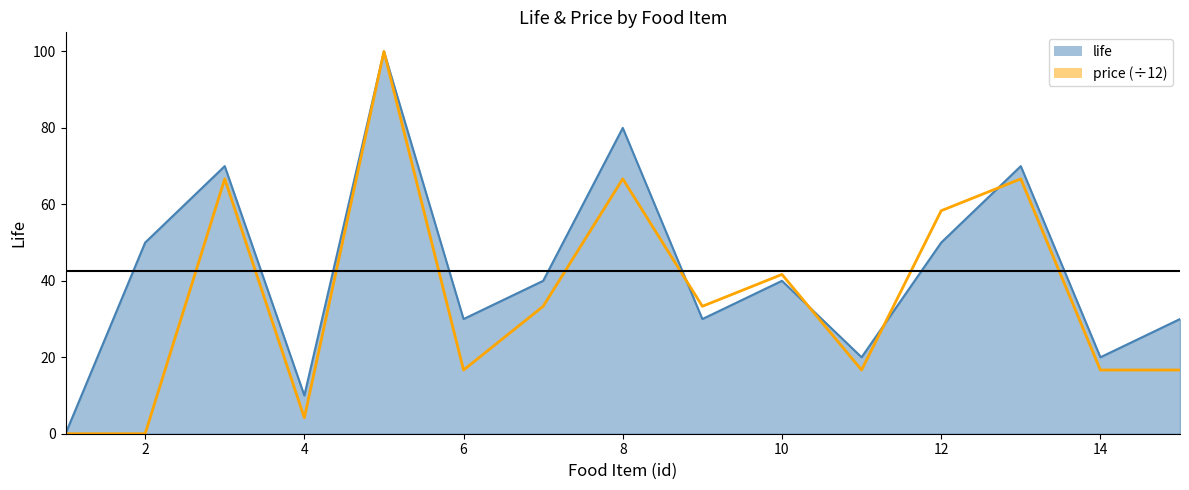

Rank the categories by price value from lowest to highest.

1, 2, 4, 6, 11, 14, 15, 7, 9, 10, 12, 3, 8, 13, 5